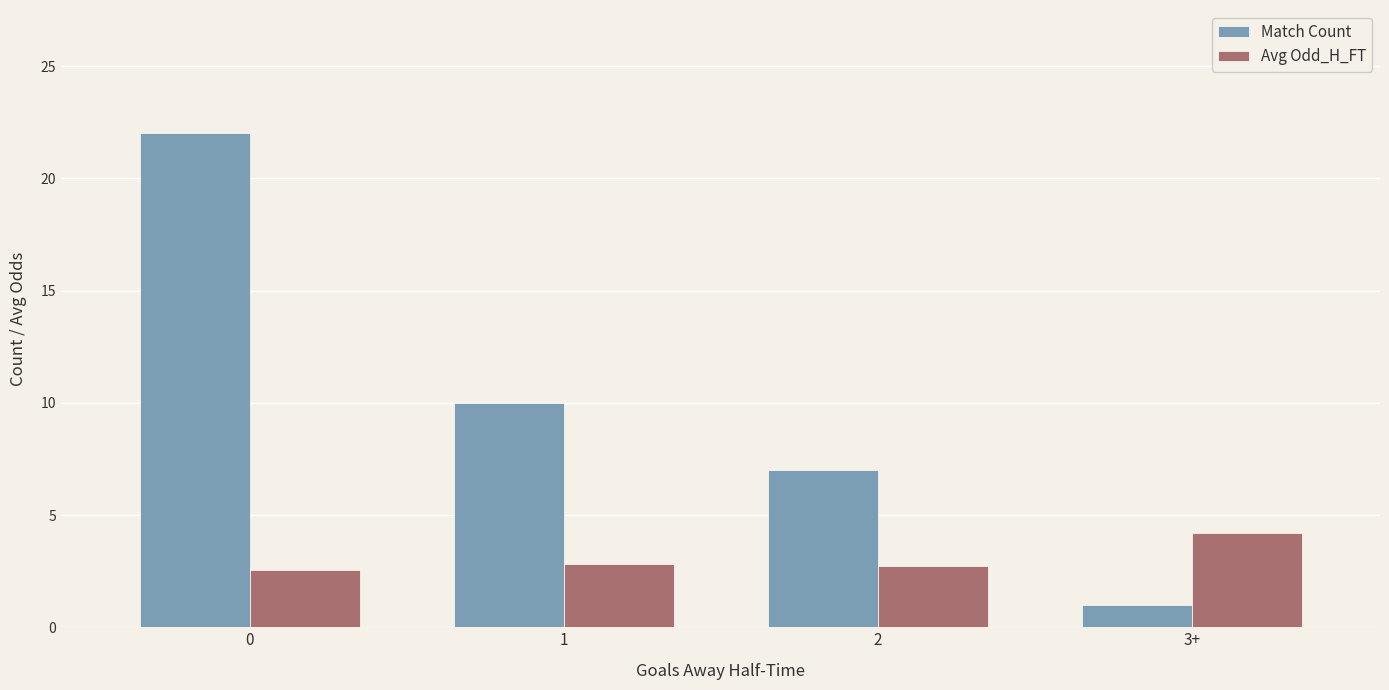

What is the label of the 2nd bar from the right?

2